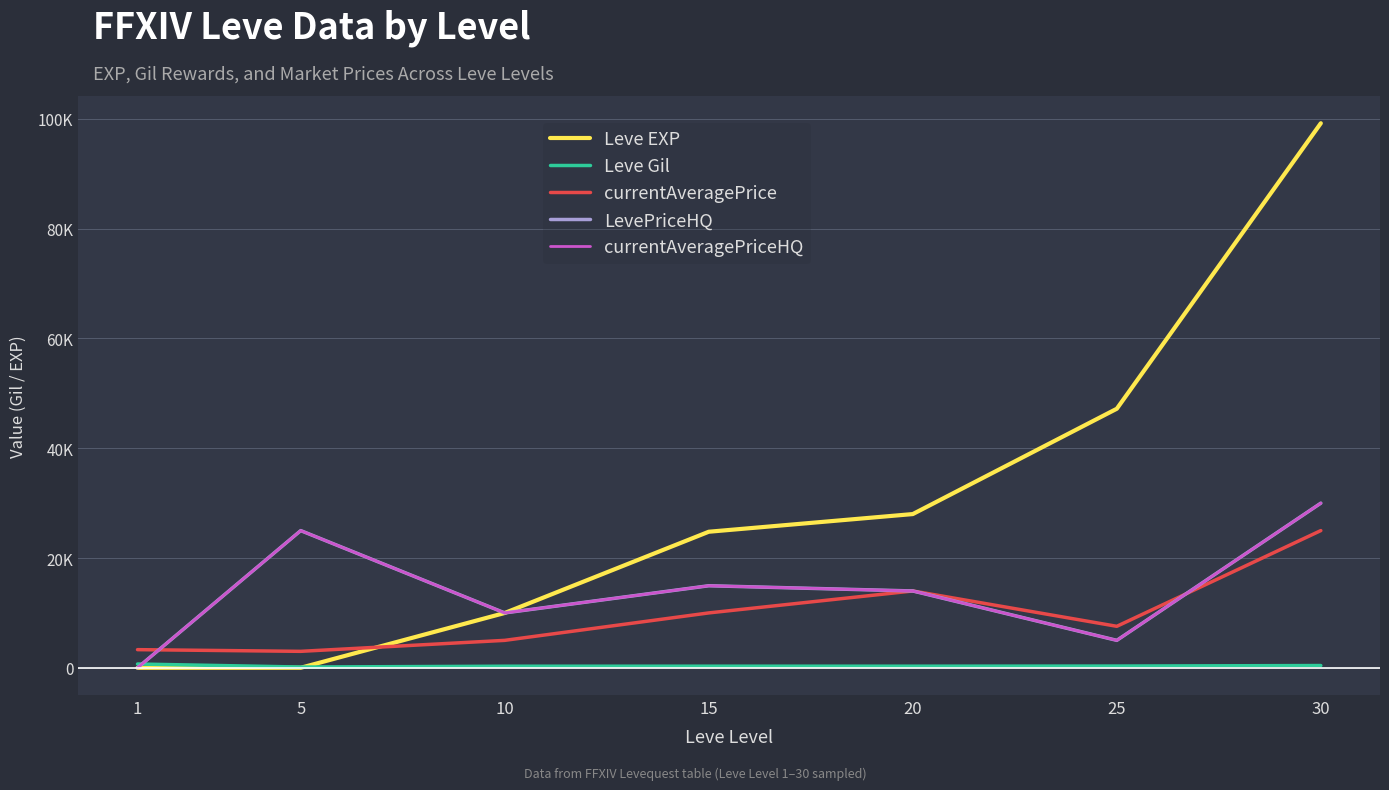

True or false: LevePriceHQ and currentAveragePrice intersect in this chart.

True